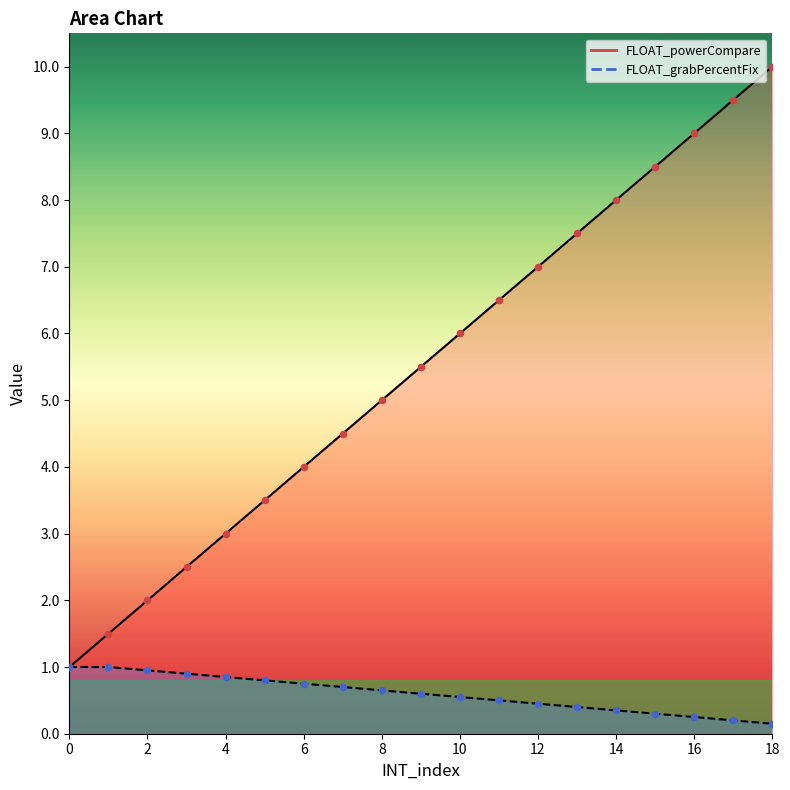

Which series reaches the minimum Y coordinate?

FLOAT_grabPercentFix